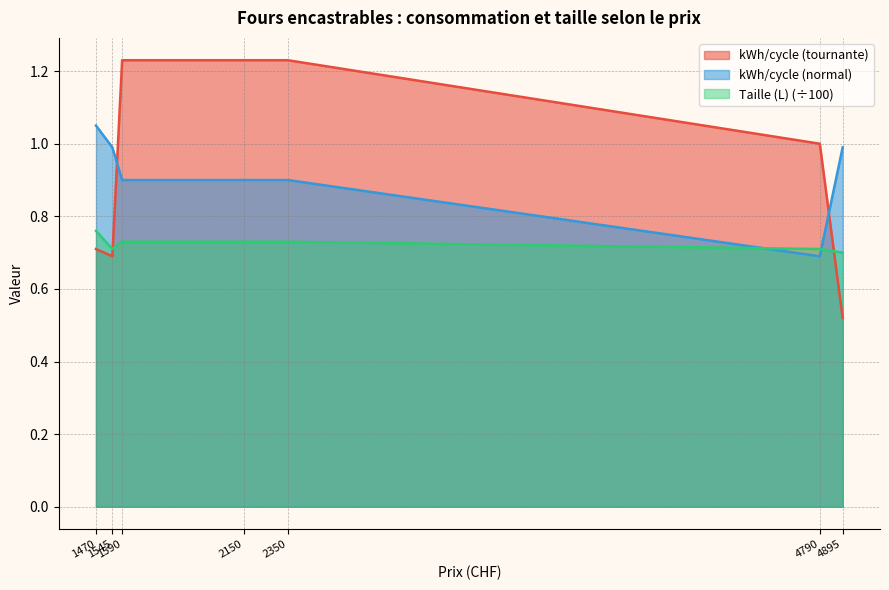

What is the minimum value shown in the chart?

0.5